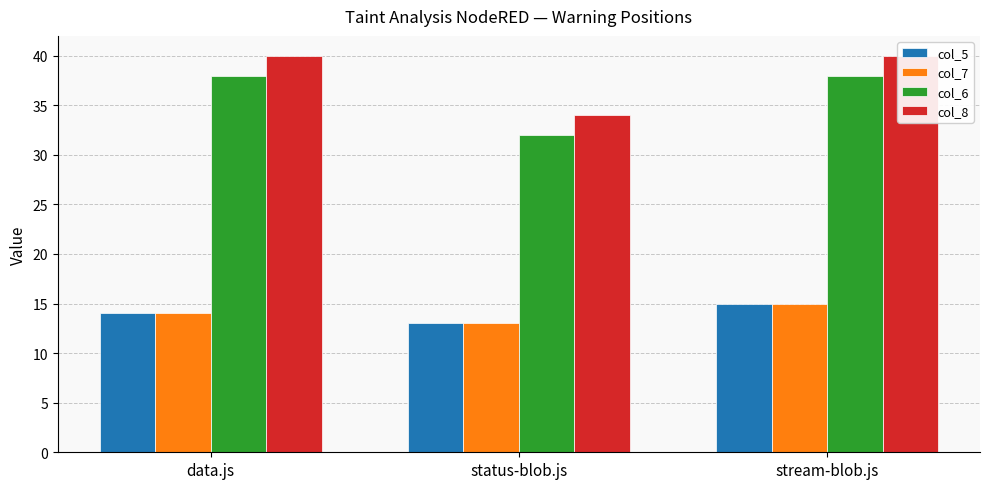

How many col_7 values are between 13 and 15?

3